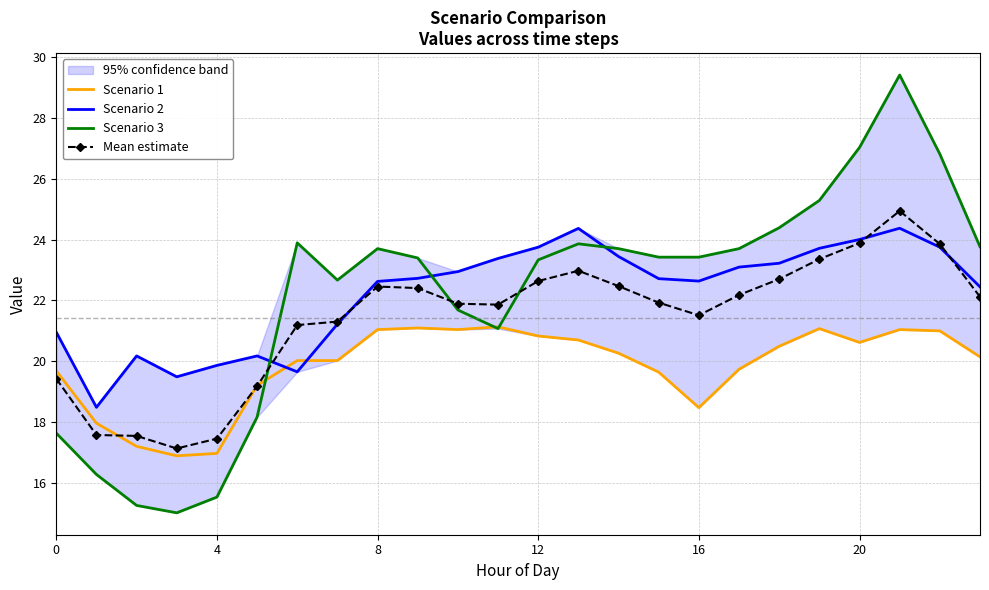

Which series has the widest spread of values?

Scenario 3